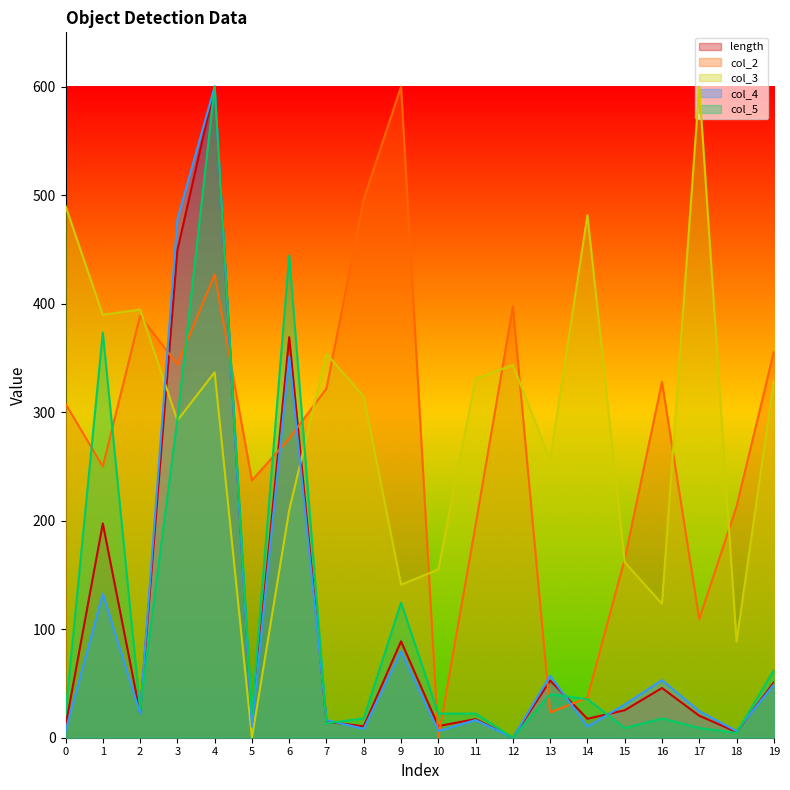

Reading left to right, what are all the values shown in this chart?

length: 0=10.7	1=197.5	2=22.6	3=449.3	4=600.0	5=13.1	6=369.0	7=14.9	8=10.5	9=88.9	10=10.7	11=17.1	12=0.0	13=52.7	14=17.4	15=25.3	16=45.8	17=20.3	18=5.2	19=50.9
col_2: 0=307.7	1=249.9	2=388.7	3=343.9	4=426.8	5=237.1	6=275.7	7=321.8	8=496.2	9=600.0	10=0.0	11=195.9	12=397.3	13=23.3	14=36.8	15=164.6	16=327.9	17=109.3	18=213.1	19=355.6
col_3: 0=490.0	1=389.7	2=394.5	3=292.4	4=336.8	5=0.0	6=209.7	7=353.8	8=314.3	9=141.0	10=155.0	11=330.7	12=343.5	13=255.9	14=481.5	15=161.7	16=123.4	17=600.0	18=88.8	19=328.9
col_4: 0=6.1	1=132.7	2=22.4	3=477.6	4=600.0	5=10.2	6=351.0	7=16.3	8=8.2	9=79.6	10=6.1	11=16.3	12=0.0	13=57.1	14=10.2	15=30.6	16=53.1	17=24.5	18=6.1	19=49.0
col_5: 0=22.2	1=373.3	2=26.7	3=293.3	4=600.0	5=22.2	6=444.4	7=13.3	8=17.8	9=124.4	10=22.2	11=22.2	12=0.0	13=40.0	14=35.6	15=8.9	16=17.8	17=8.9	18=4.4	19=62.2